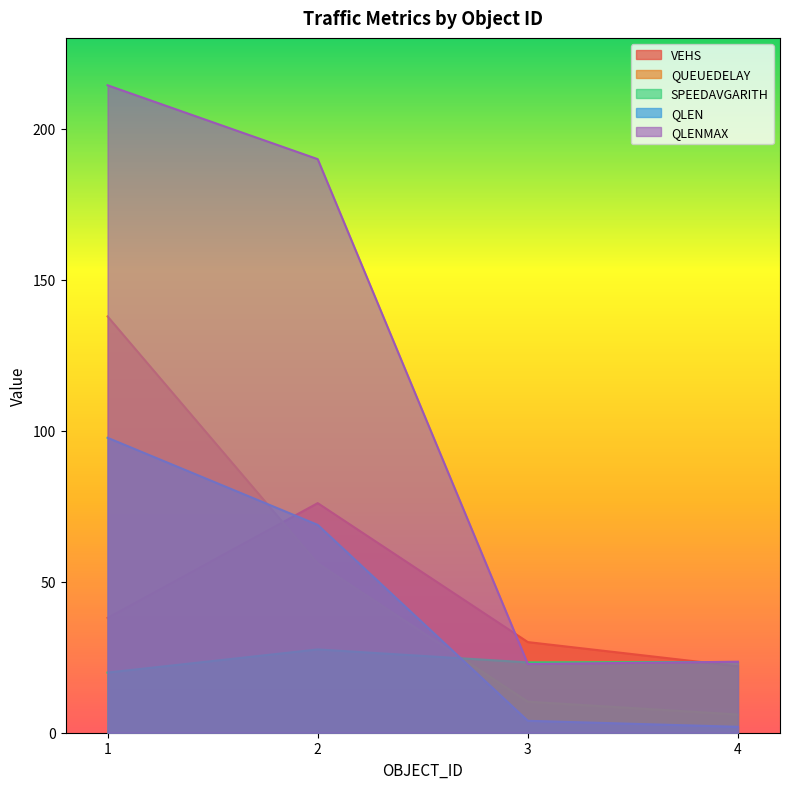

What is the average value of the QLENMAX series?

112.6